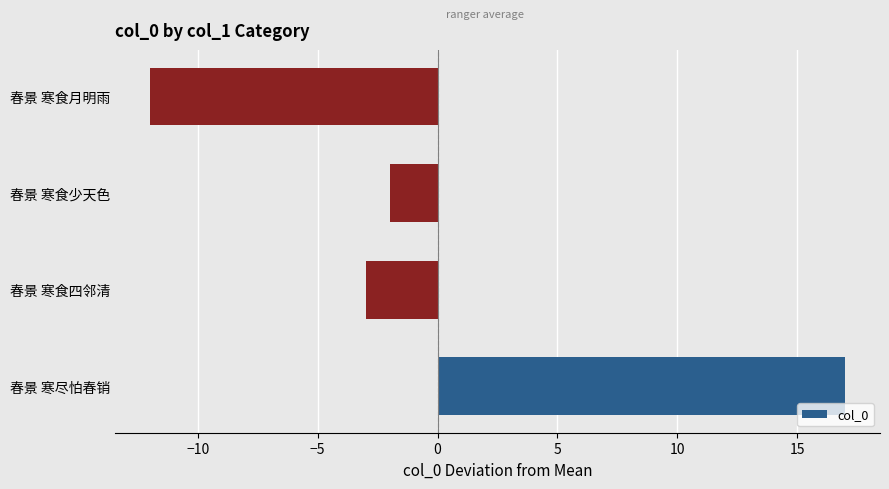

How many positive values are there?

1